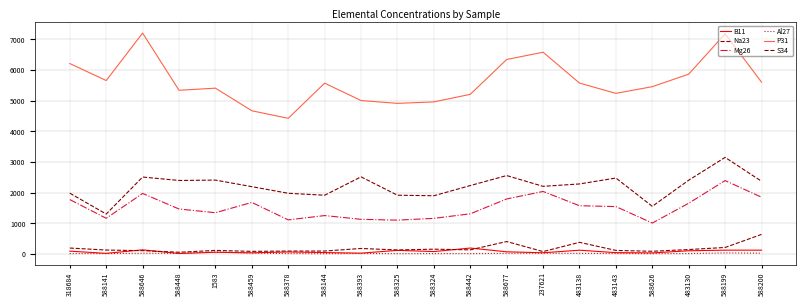

Count the number of categories in the chart.

20